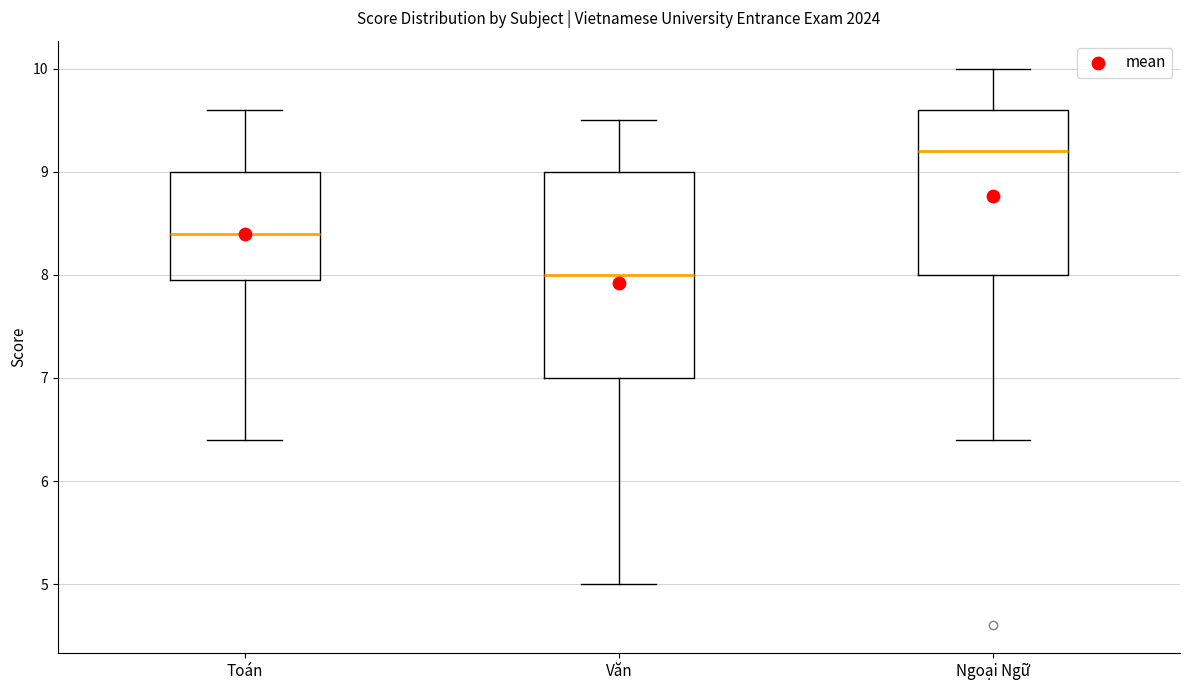

Reading left to right, transcribe this box plot: for each box, give where its median line is, the range the box spans, and where its two whiskers end, as read against the y-axis. The values are not printed on the chart, so give them approximately, as read against the axis.

Toán: median 8.4, box 8.0 to 9.0, whiskers 6.4 to 9.6
Văn: median 8.0, box 7.0 to 9.0, whiskers 5.0 to 9.5
Ngoại Ngữ: median 9.2, box 8.0 to 9.6, whiskers 6.4 to 10.0